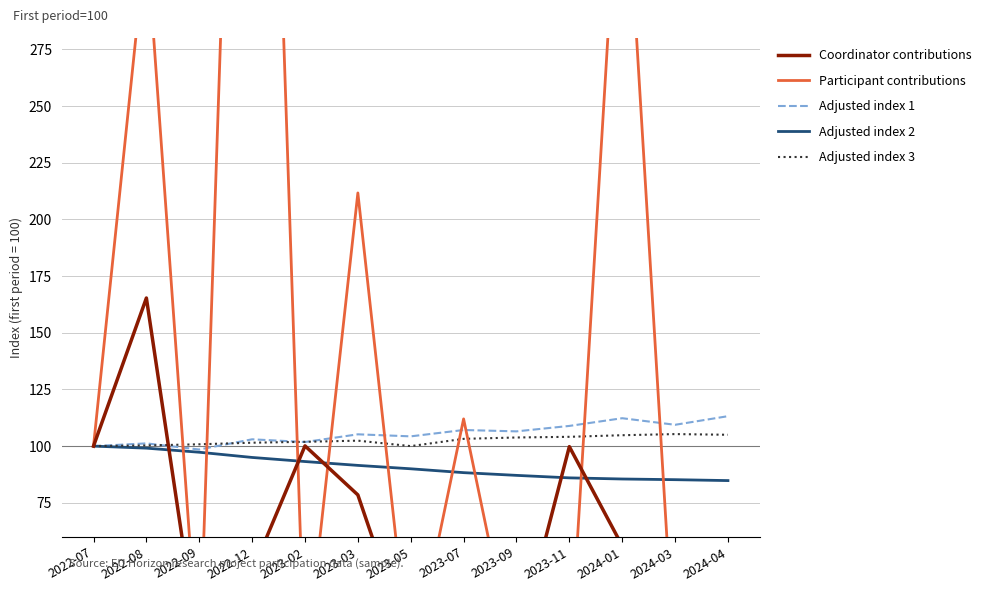

How many times do Adjusted index 1 and Participant contributions cross each other?

9